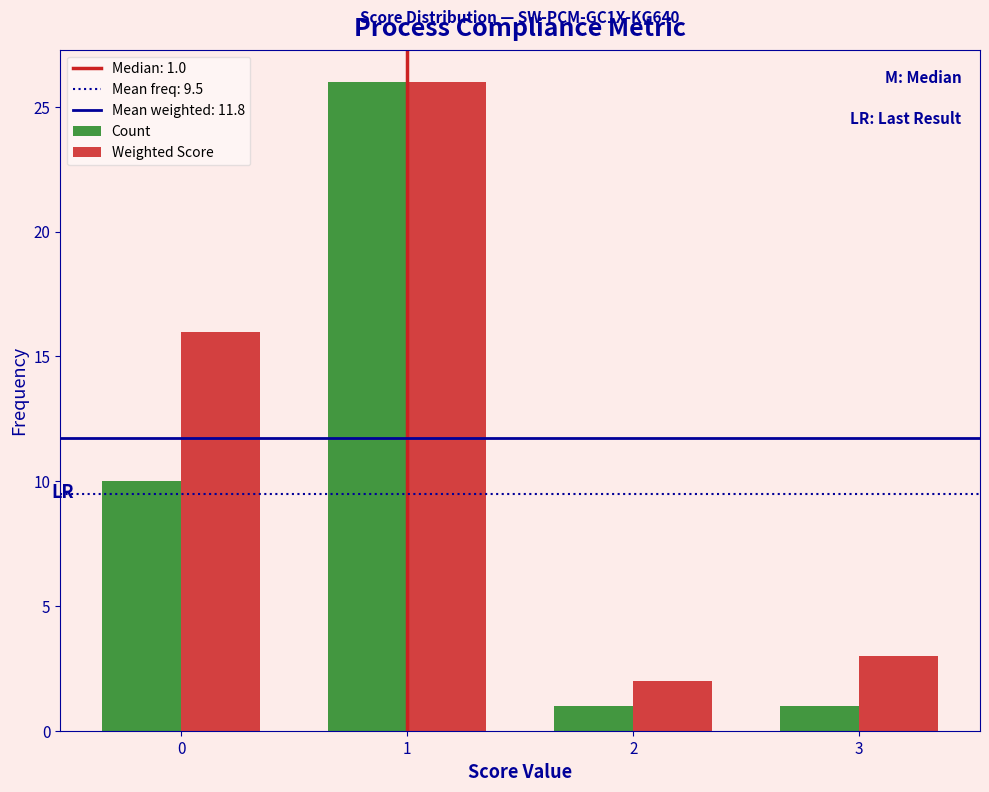

Reading left to right, transcribe all the data shown in this chart.

Count: 10	26	1	1
Weighted Score: 16	26	2	3